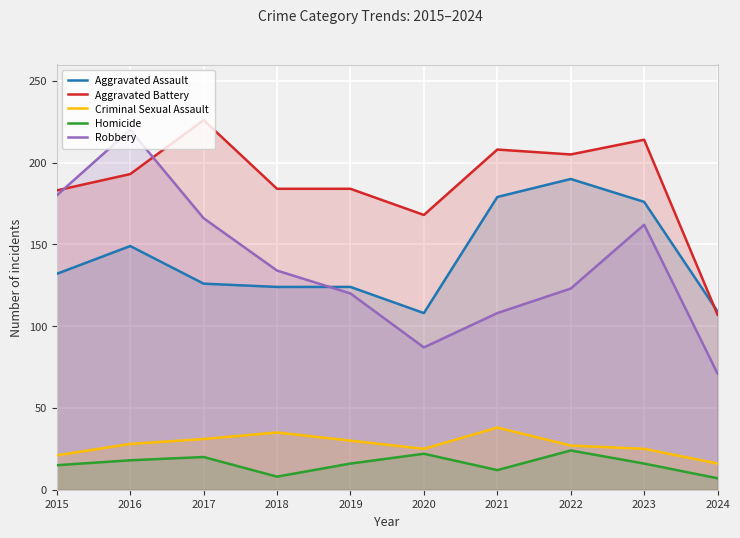

How many lines are shown in the chart?

5